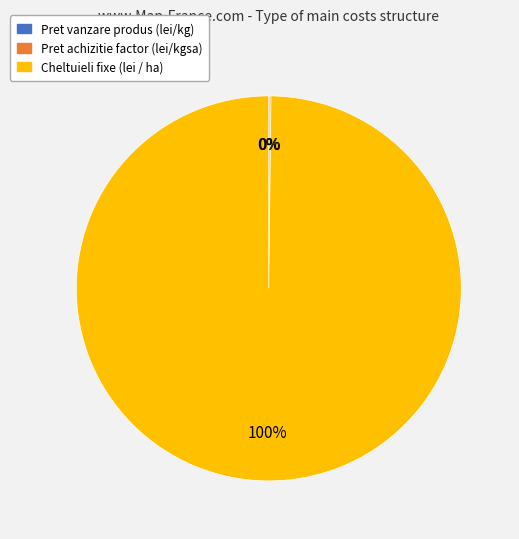

Is it true that Cheltuieli fixe (lei / ha) is 92% of the pie?

False